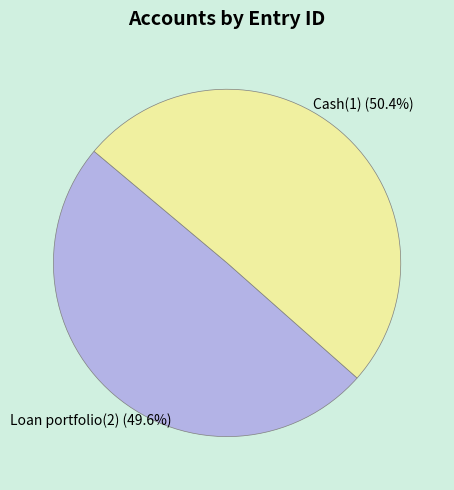

How many segments does this pie chart have?

2